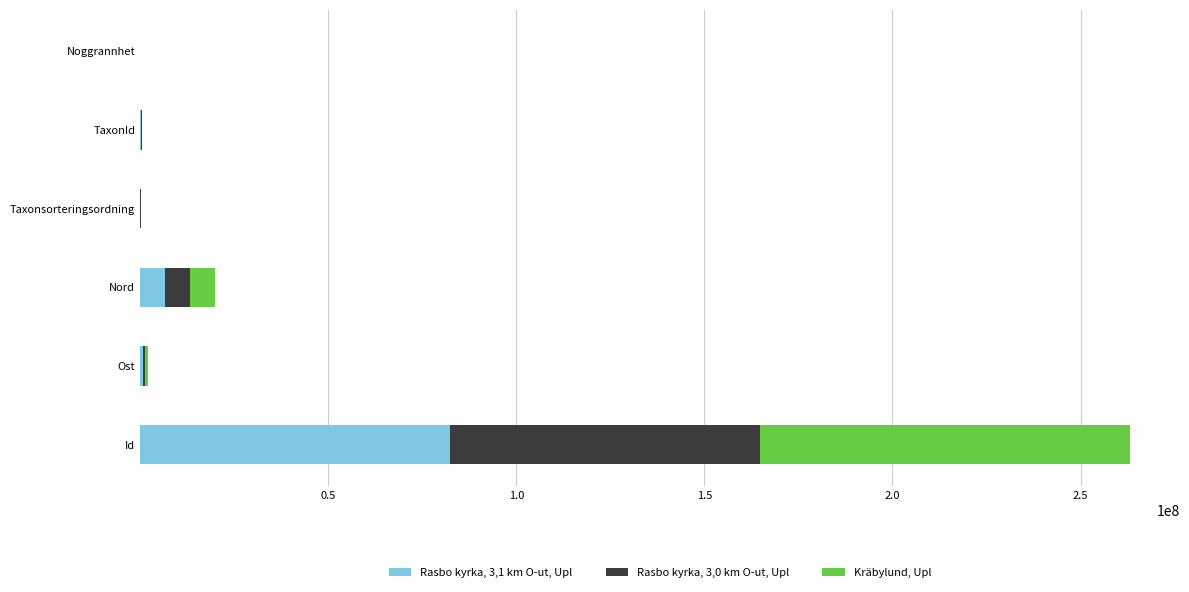

At which category is the sum across all series the highest?

Id